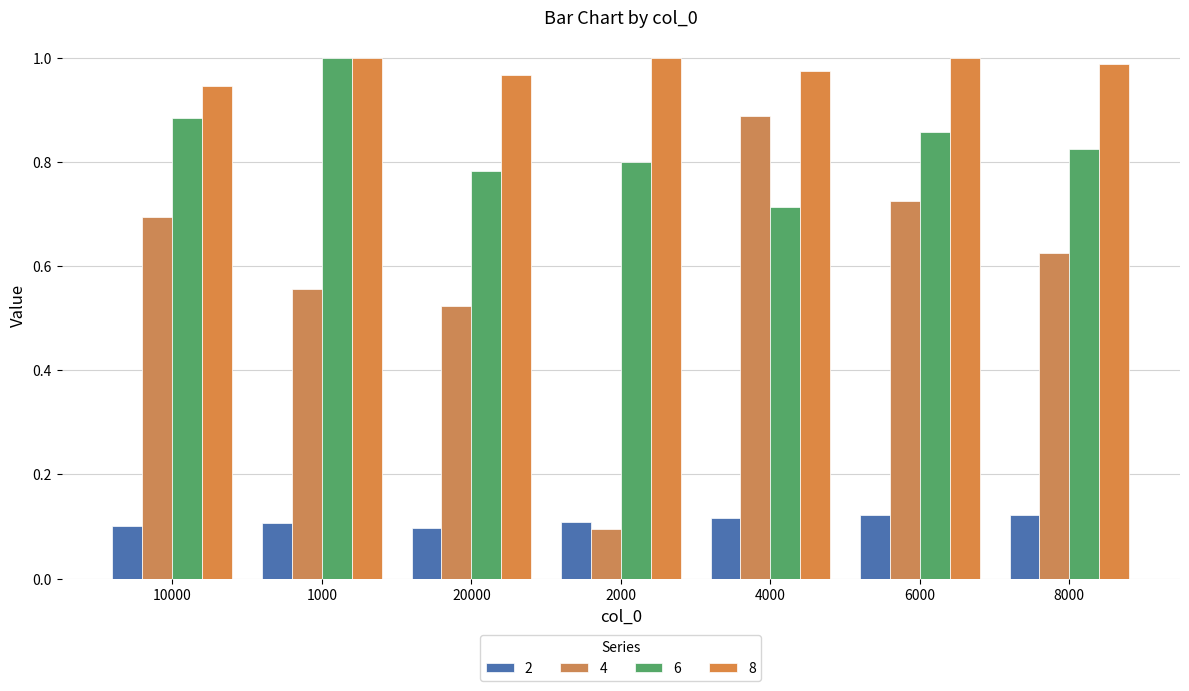

How many 6 values are between 0 and 1?

7